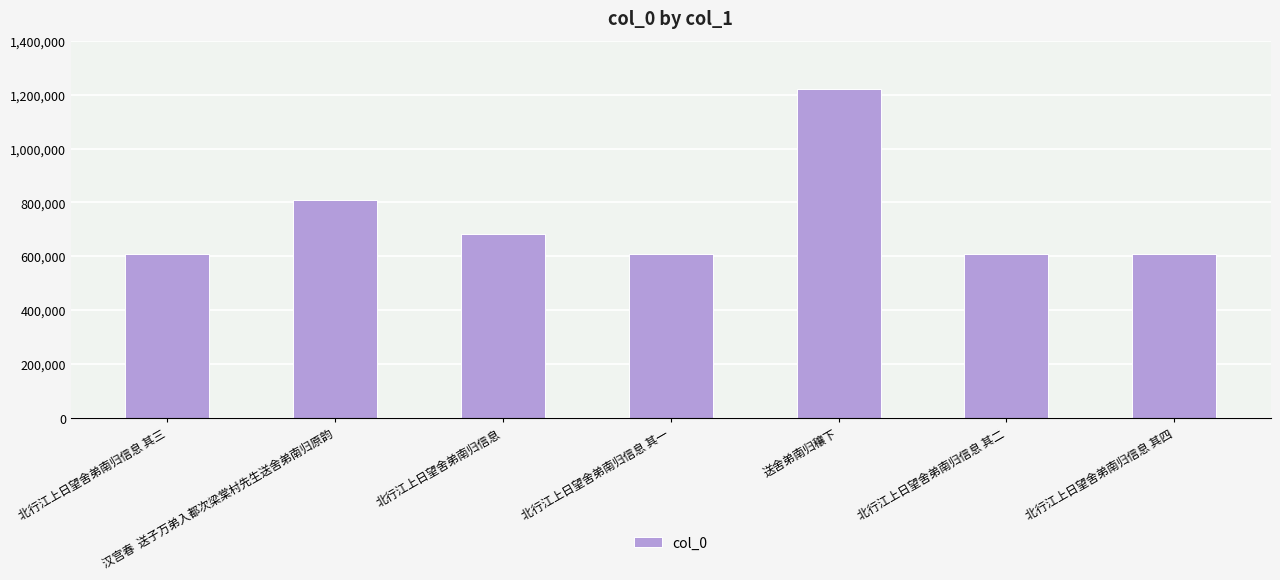

The value at 北行江上日望舍弟南归信息 其二 is 256347. True or false?

False